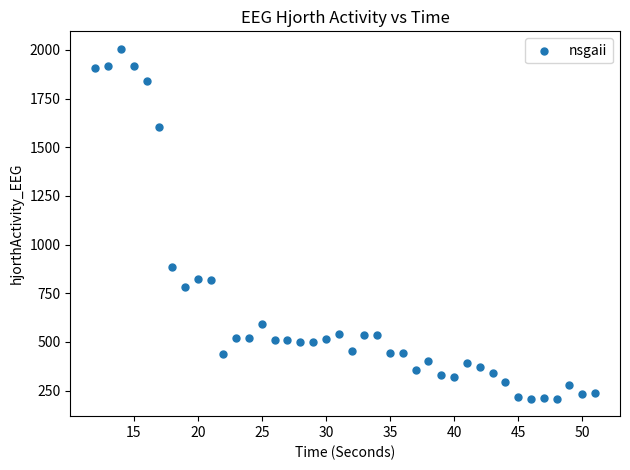

What is the range of Y values (max minus min)?

1797.6